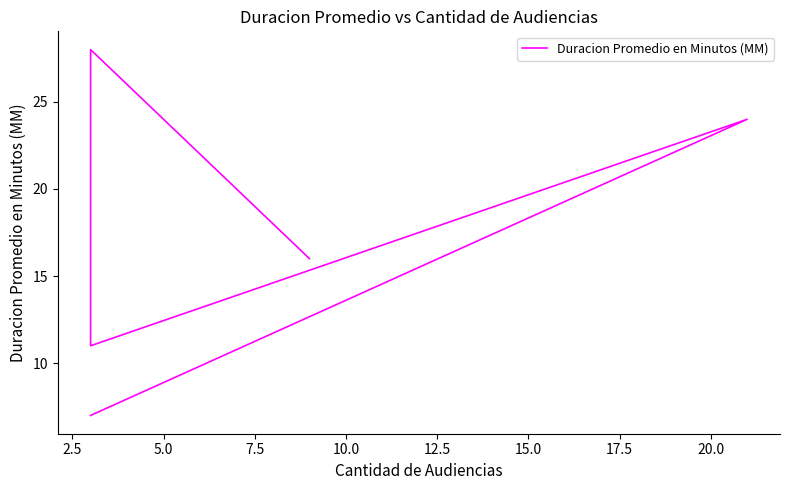

How many points are lower than both their immediate neighbors (excluding endpoints)?

1